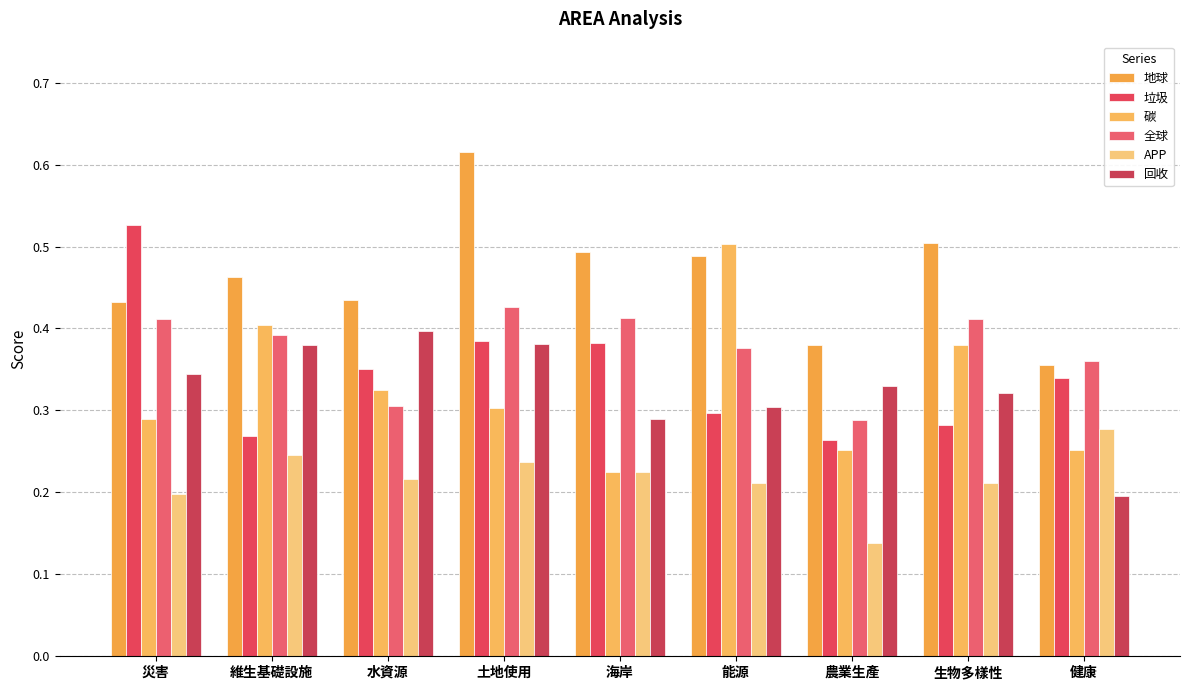

Is it true that 全球 equals 0.4 at 健康?

True